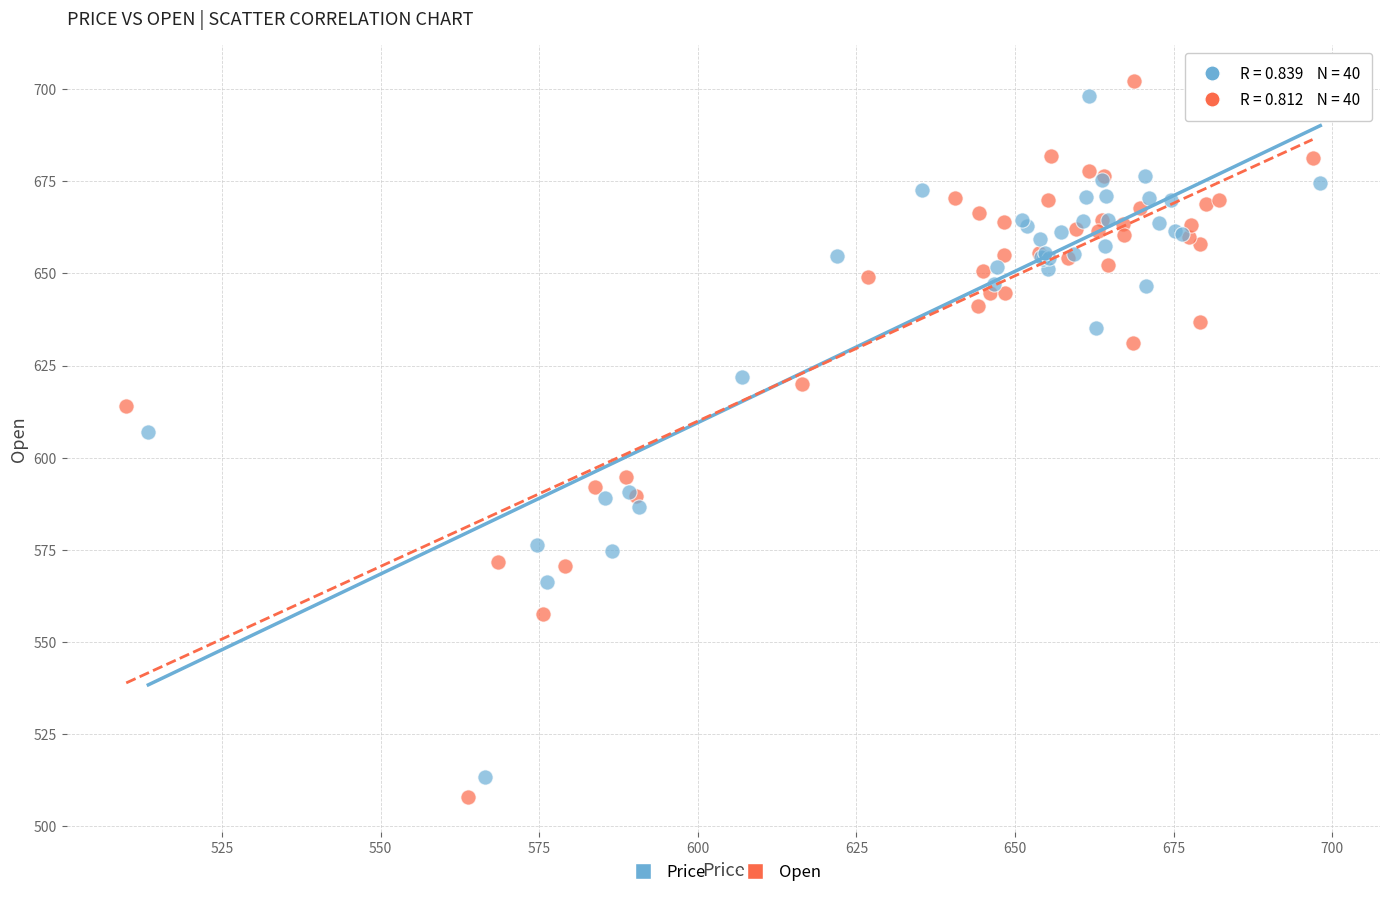

Which series has the largest Y range (max minus min)?

Open